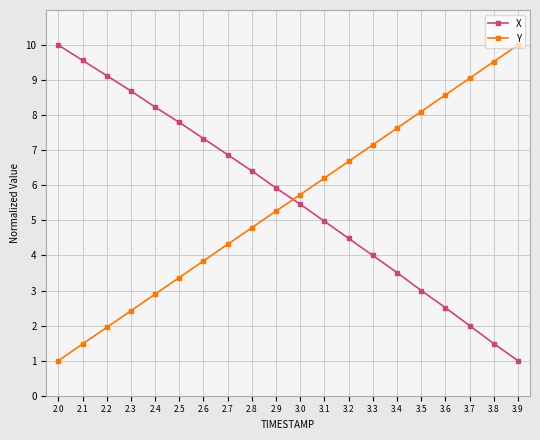

At which label is X closest to 5?

3.1